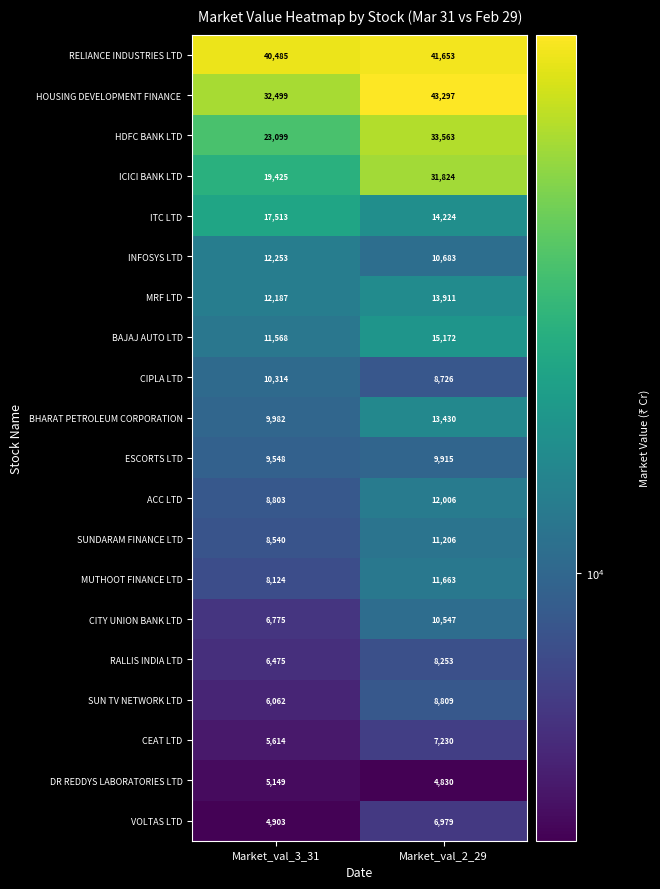

The value of BAJAJ AUTO LTD at Market_val_3_31 is 11568. True or false?

True